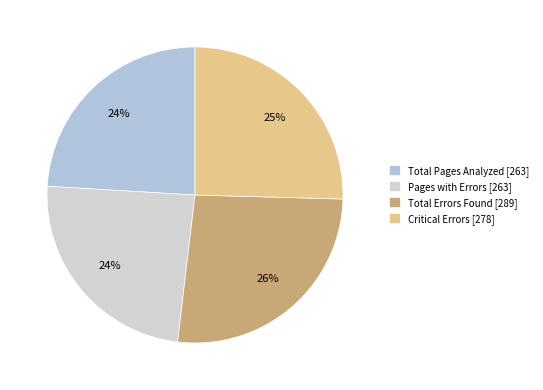

To the nearest percent, what is the average slice percentage?

25%